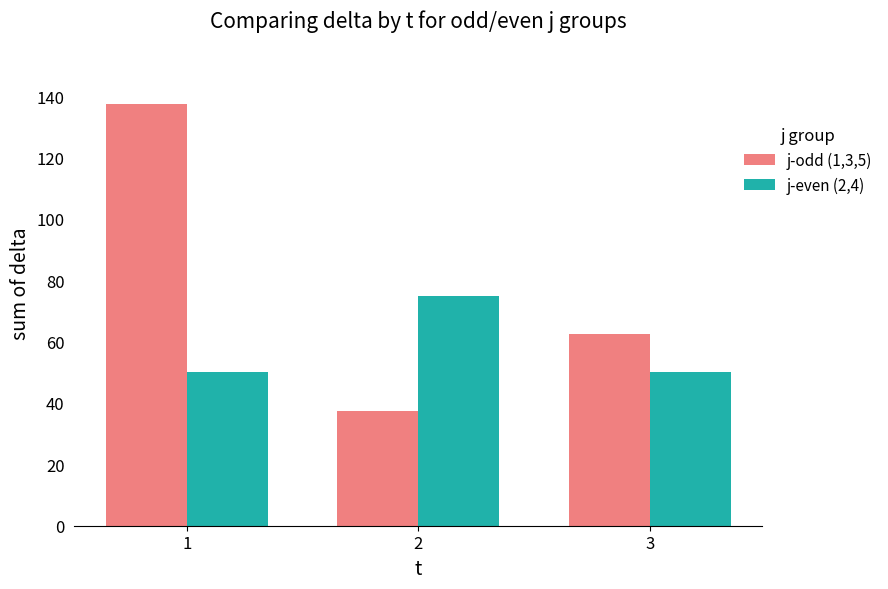

How many bars are there in total?

6